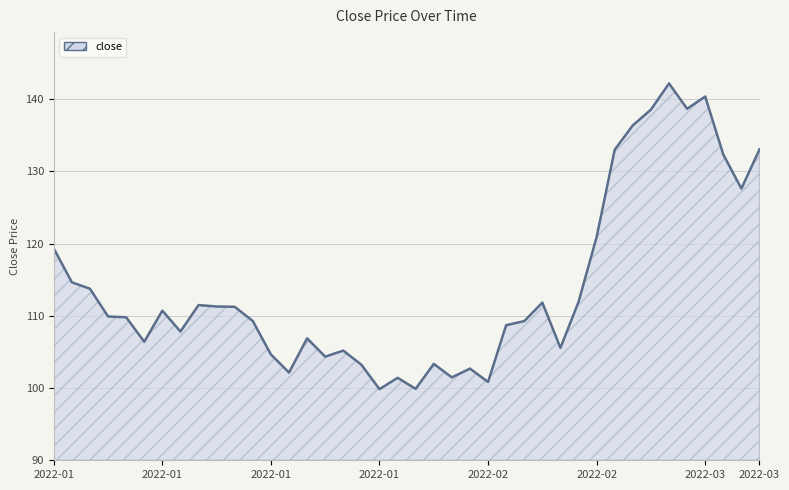

What is the maximum value shown in the chart?

142.2